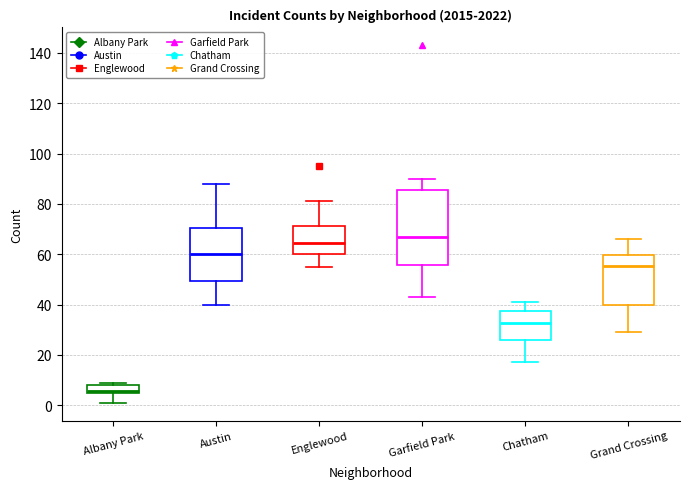

Reading left to right, transcribe this box plot: for each box, give where its median line is, the range the box spans, and where its two whiskers end, as read against the y-axis. The values are not printed on the chart, so give them approximately, as read against the axis.

Albany Park: median 6, box 4 to 8, whiskers 2 to 10
Austin: median 60, box 50 to 70, whiskers 40 to 88
Englewood: median 64, box 60 to 72, whiskers 56 to 82
Garfield Park: median 68, box 56 to 86, whiskers 44 to 90
Chatham: median 32, box 26 to 38, whiskers 18 to 42
Grand Crossing: median 56, box 40 to 60, whiskers 30 to 66